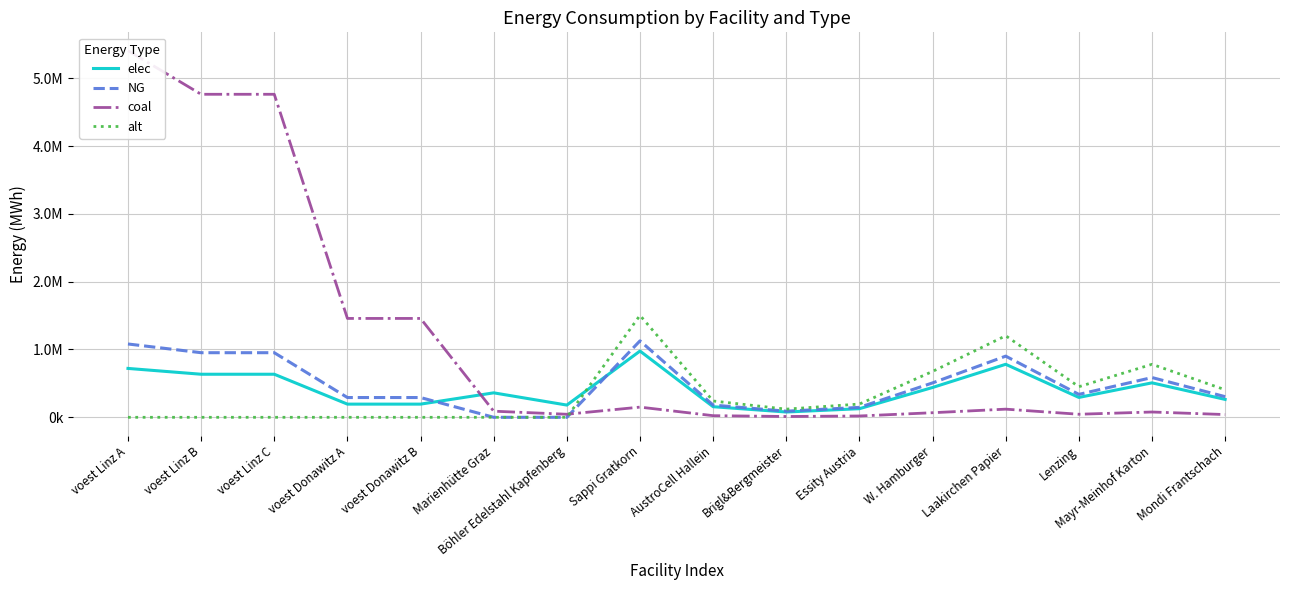

At which label is elec closest to 527670?

Mayr-Meinhof Karton